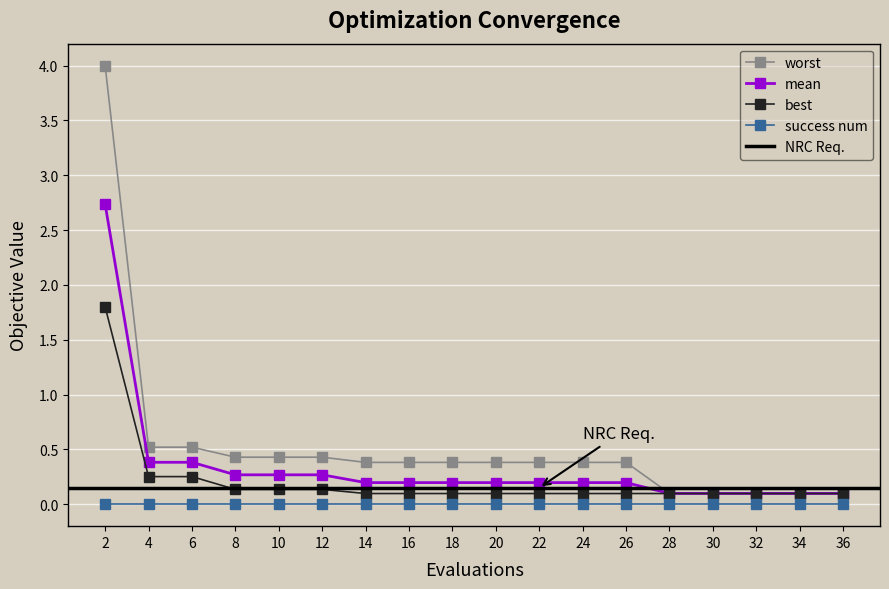

What is the difference between the maximum and minimum values in the worst series?

3.9